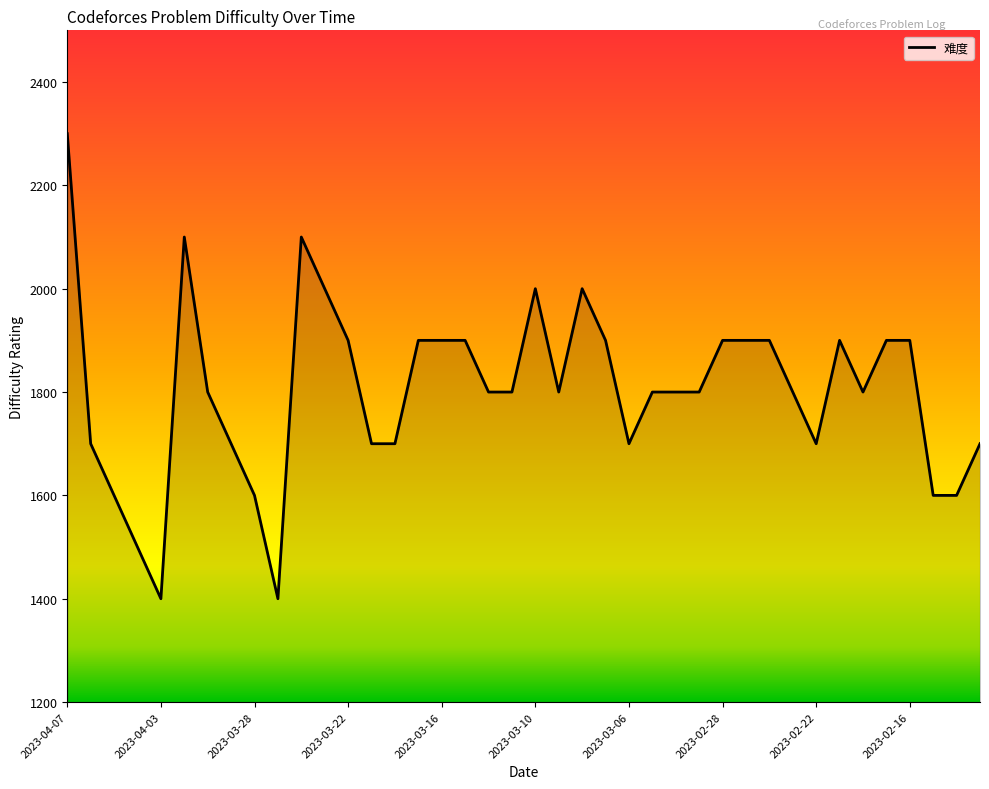

How many categories are shown in the chart?

40